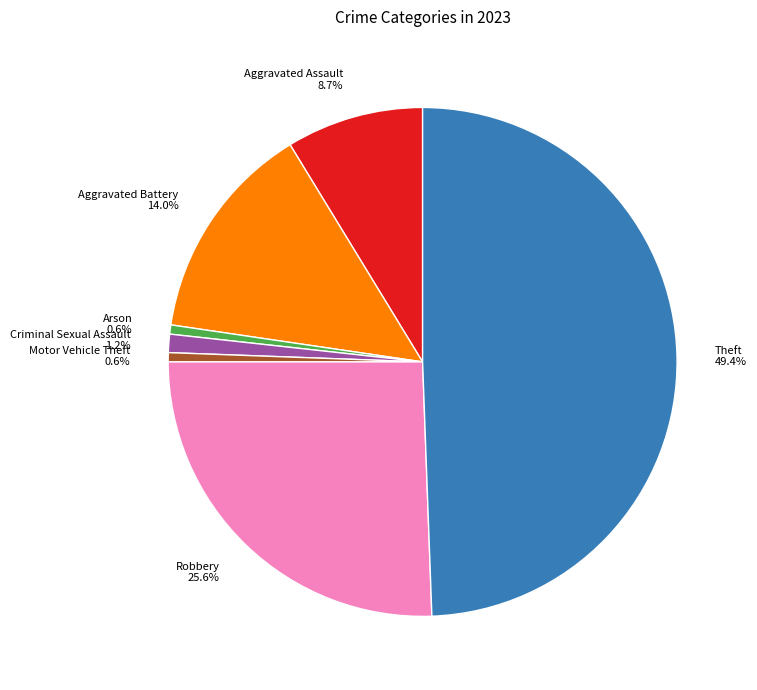

Which has a higher value, Aggravated Battery or Robbery?

Robbery